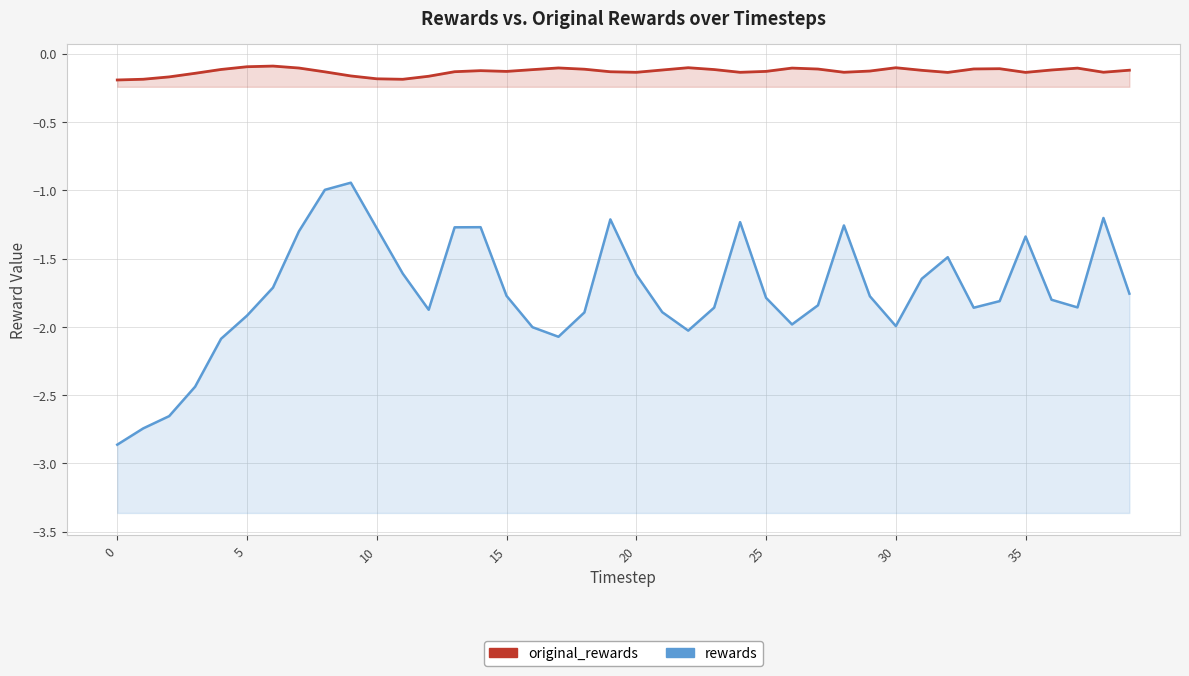

What is the average value of the rewards series?

-1.7